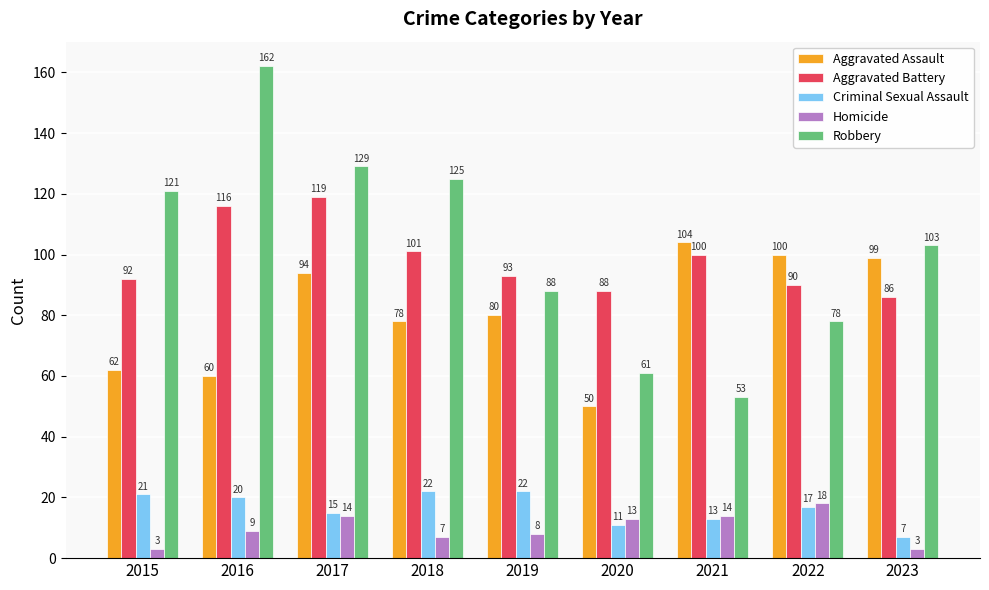

Which series has the largest range (max minus min)?

Robbery